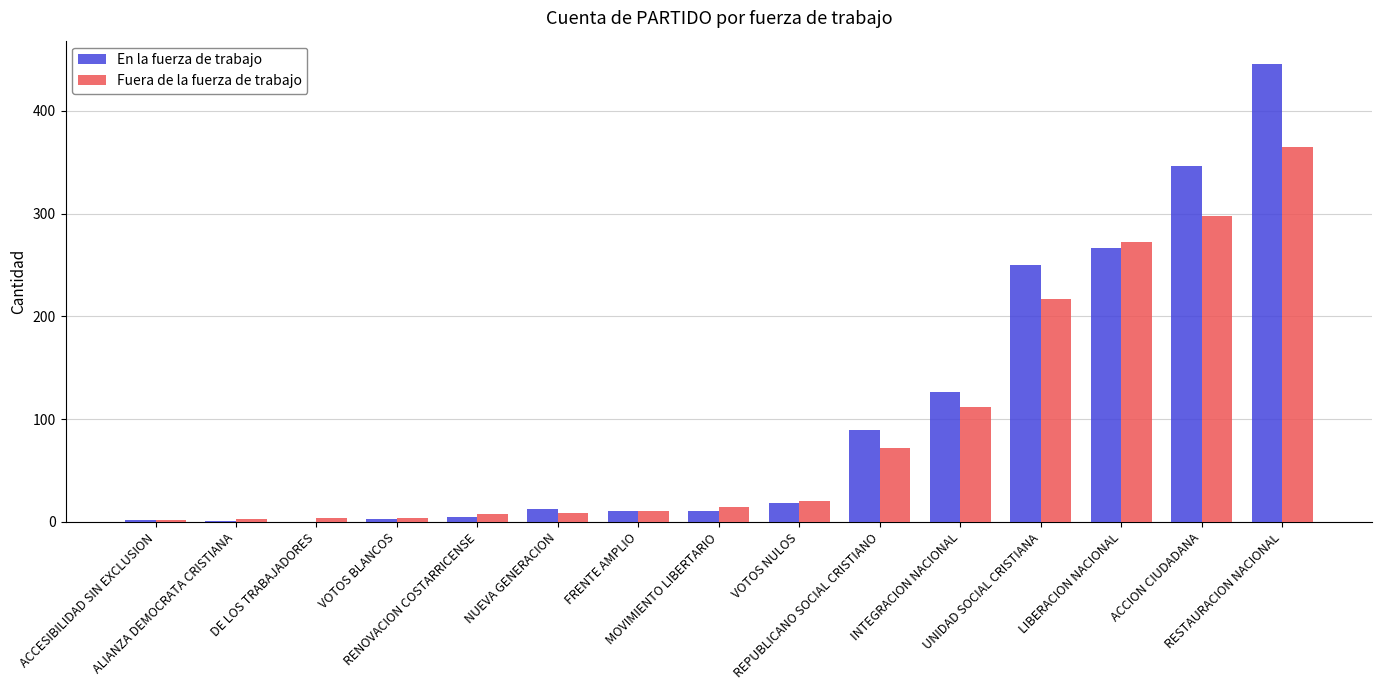

The value of En la fuerza de trabajo at DE LOS TRABAJADORES is 196. True or false?

False